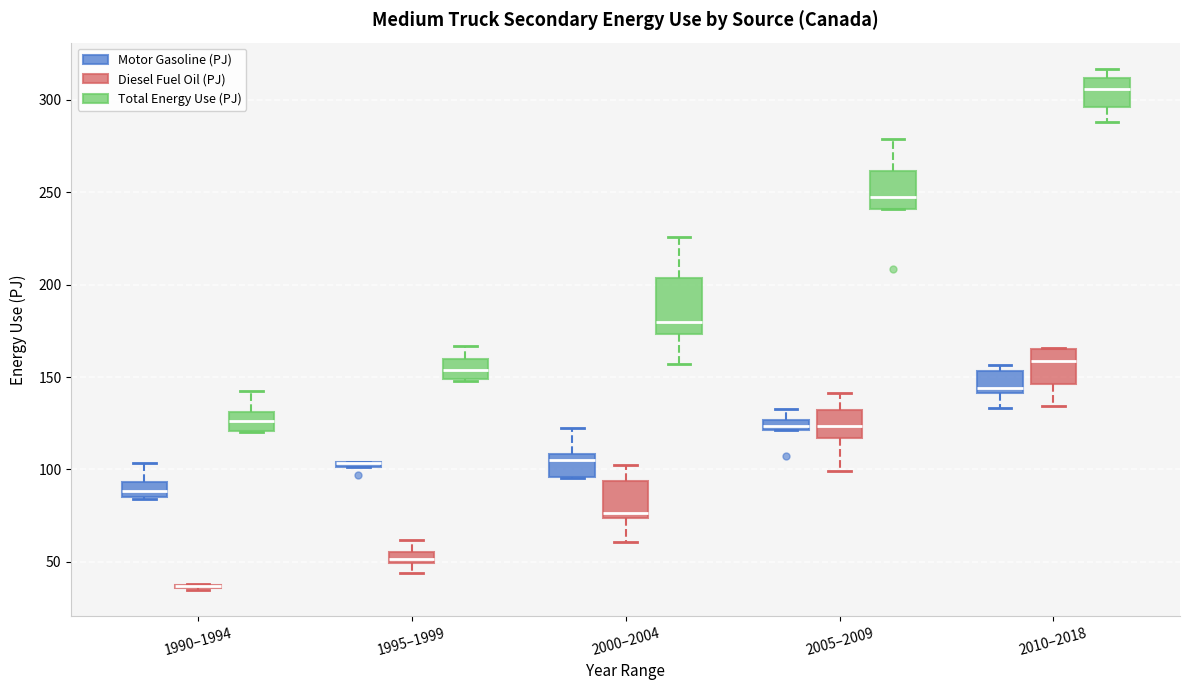

Where is the upper edge of the box for 2005–2009 (Total Energy Use (PJ)) on the y-axis? The values are not printed on the chart, so give them approximately, as read against the axis.

260